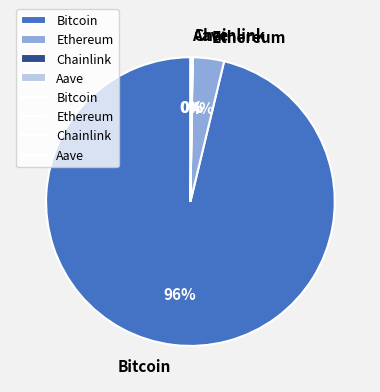

To the nearest percent, what is the difference between the largest and smallest slice percentages?

96%